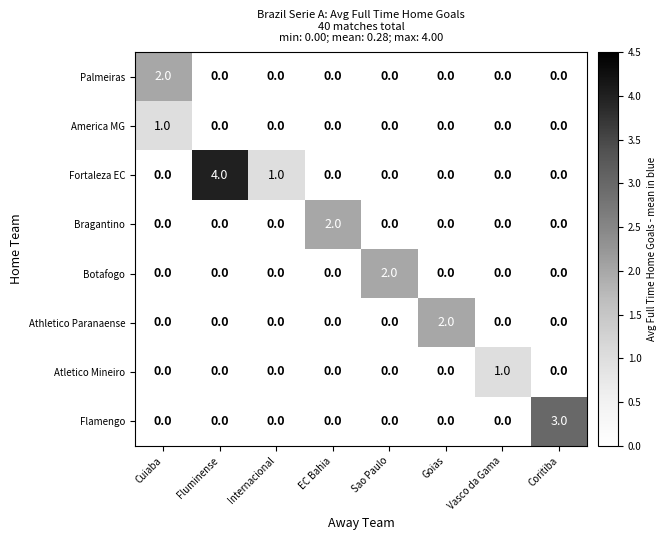

What is the difference between the highest and lowest values at Fluminense?

4